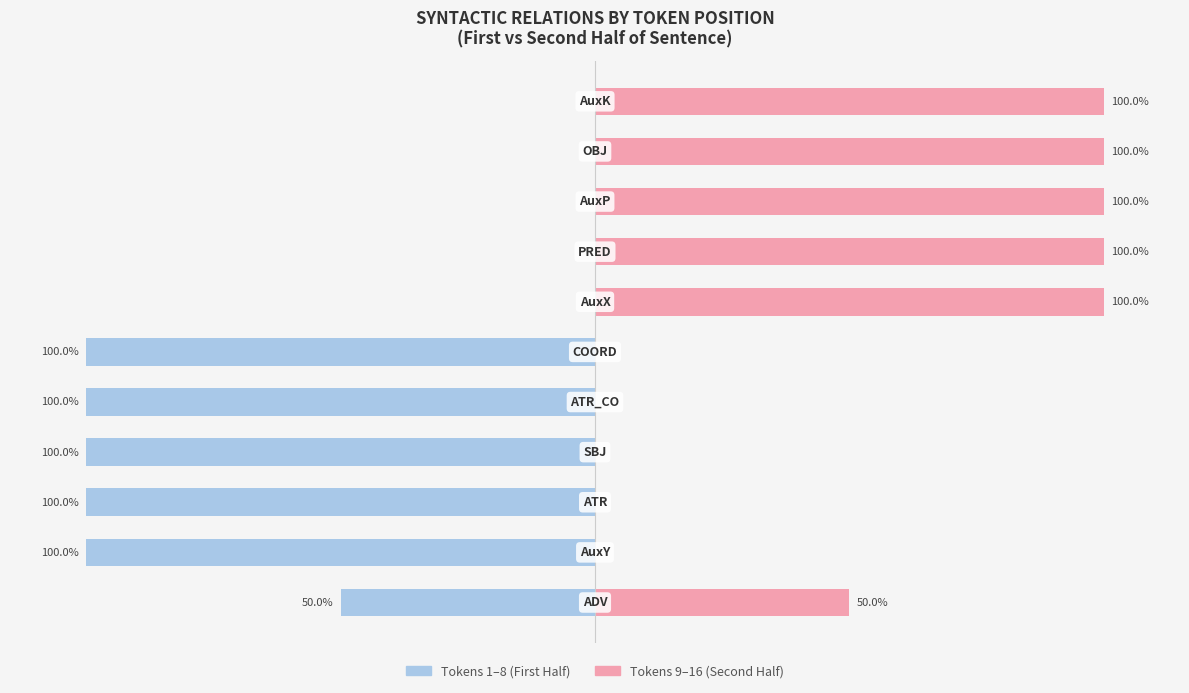

What is the label of the 7th bar from the right?

50